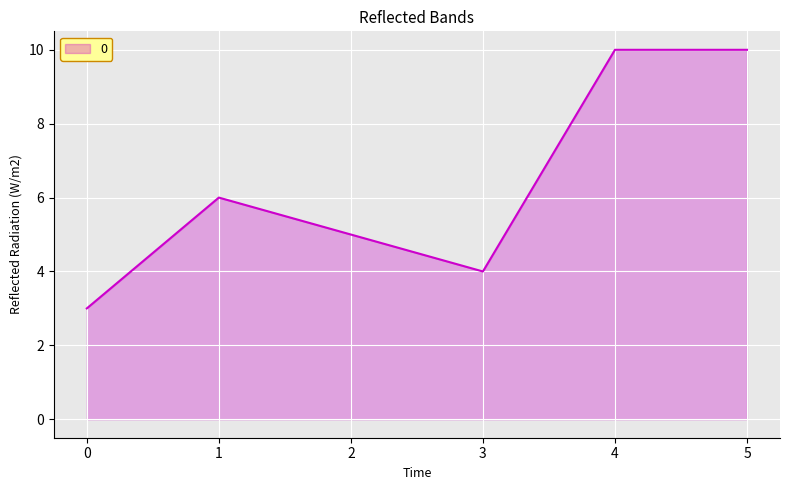

What is the difference between the second highest and minimum values?

7